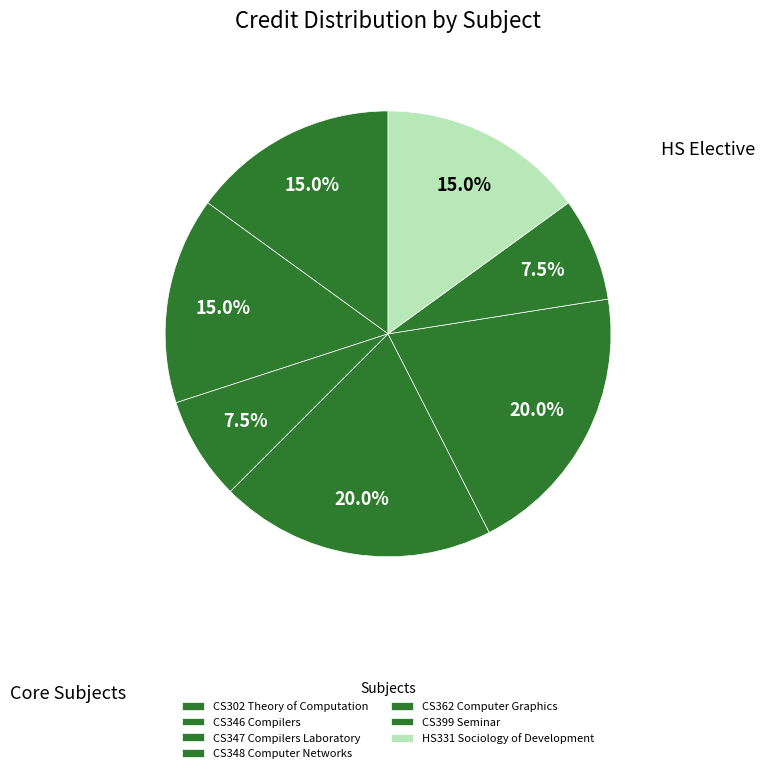

How many segments does this pie chart have?

7